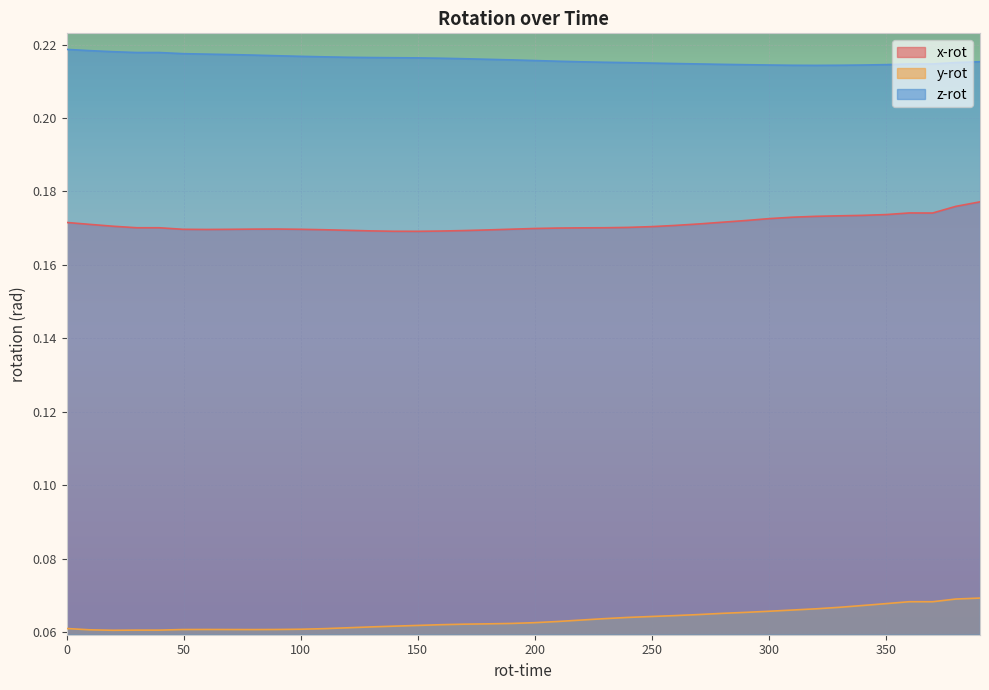

Reading left to right, list all the values displayed in this chart.

x-rot: 0.2	0.2	0.2	0.2	0.2	0.2	0.2	0.2	0.2	0.2	0.2	0.2	0.2	0.2	0.2	0.2	0.2	0.2	0.2	0.2	0.2	0.2	0.2	0.2	0.2	0.2	0.2	0.2	0.2	0.2	0.2	0.2	0.2	0.2	0.2	0.2	0.2	0.2	0.2	0.2
y-rot: 0.1	0.1	0.1	0.1	0.1	0.1	0.1	0.1	0.1	0.1	0.1	0.1	0.1	0.1	0.1	0.1	0.1	0.1	0.1	0.1	0.1	0.1	0.1	0.1	0.1	0.1	0.1	0.1	0.1	0.1	0.1	0.1	0.1	0.1	0.1	0.1	0.1	0.1	0.1	0.1
z-rot: 0.2	0.2	0.2	0.2	0.2	0.2	0.2	0.2	0.2	0.2	0.2	0.2	0.2	0.2	0.2	0.2	0.2	0.2	0.2	0.2	0.2	0.2	0.2	0.2	0.2	0.2	0.2	0.2	0.2	0.2	0.2	0.2	0.2	0.2	0.2	0.2	0.2	0.2	0.2	0.2